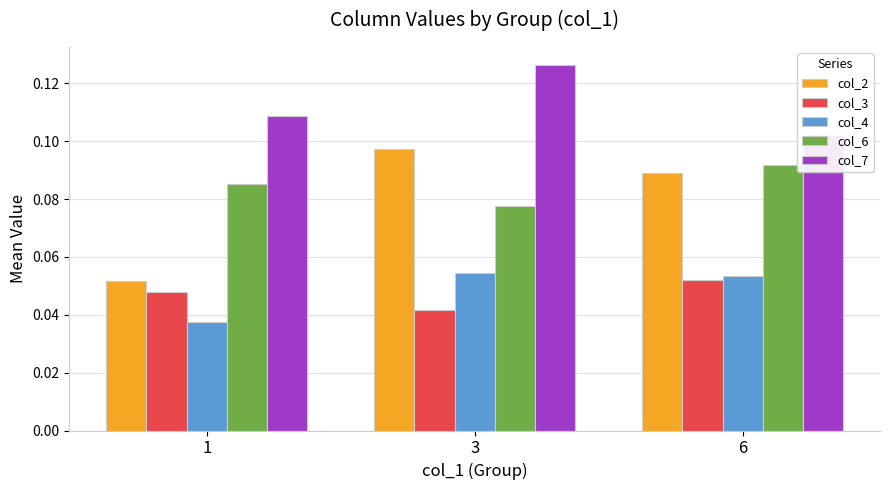

What are all the series names shown in the legend?

col_2, col_3, col_4, col_6, col_7